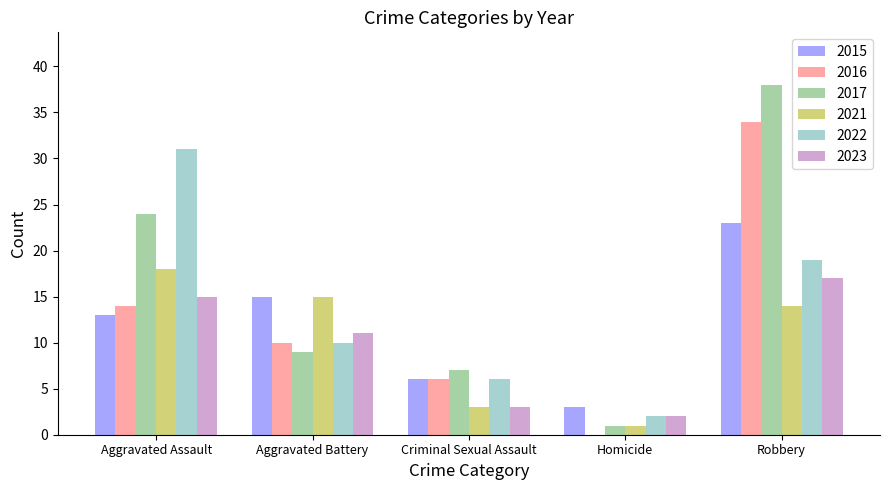

Reading left to right, extract all data points from this chart.

2015: Aggravated Assault=13	Aggravated Battery=15	Criminal Sexual Assault=6	Homicide=3	Robbery=23
2016: Aggravated Assault=14	Aggravated Battery=10	Criminal Sexual Assault=6	Homicide=0	Robbery=34
2017: Aggravated Assault=24	Aggravated Battery=9	Criminal Sexual Assault=7	Homicide=1	Robbery=38
2021: Aggravated Assault=18	Aggravated Battery=15	Criminal Sexual Assault=3	Homicide=1	Robbery=14
2022: Aggravated Assault=31	Aggravated Battery=10	Criminal Sexual Assault=6	Homicide=2	Robbery=19
2023: Aggravated Assault=15	Aggravated Battery=11	Criminal Sexual Assault=3	Homicide=2	Robbery=17